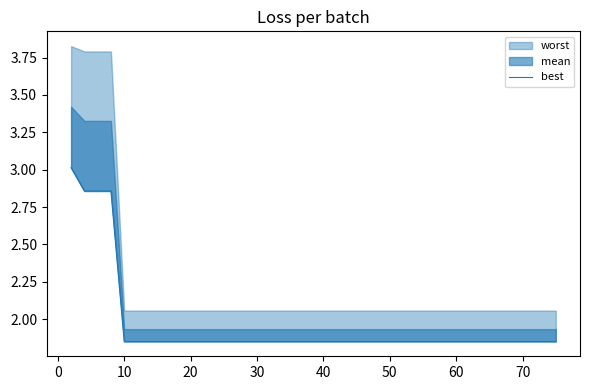

Approximately how many times larger is the value at 60 compared to 30?

1.0